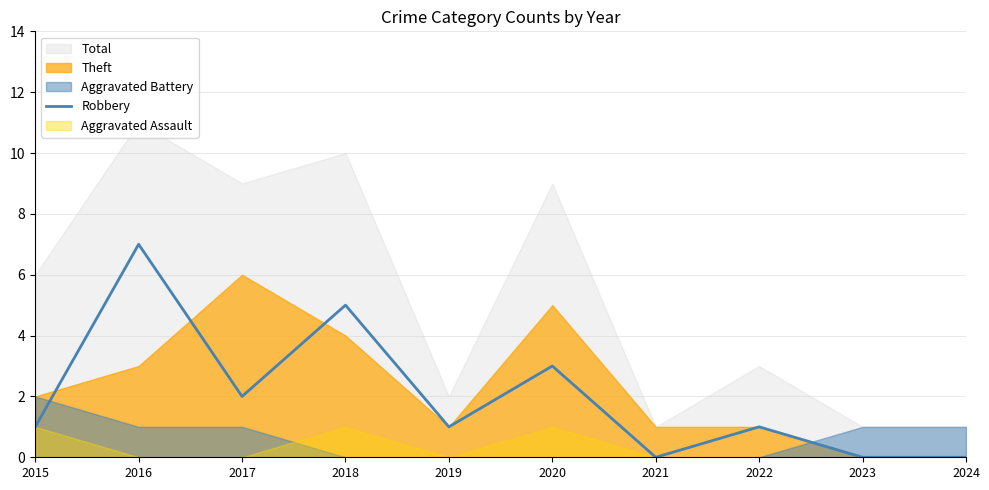

What is the sum of the values at 2020 and 2017?

5